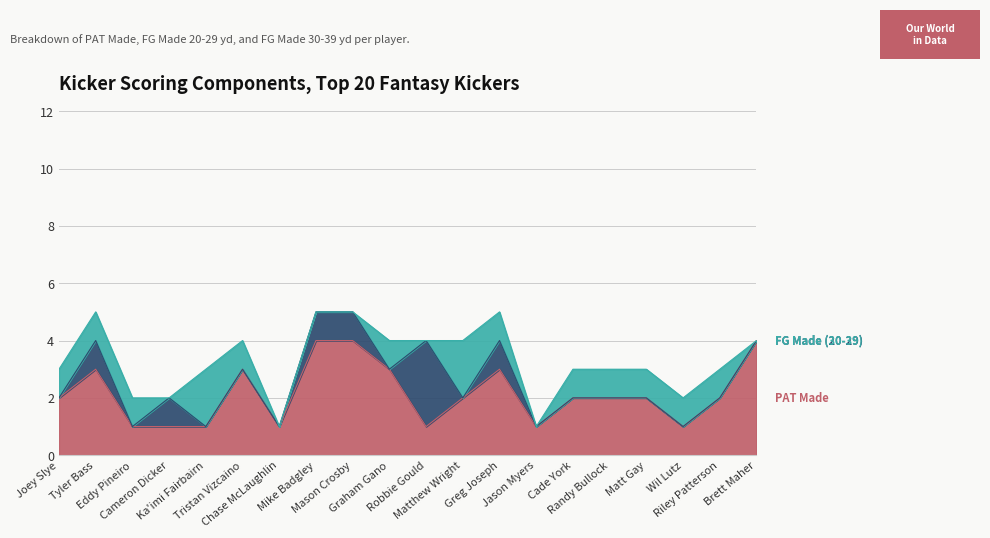

Between Ka'imi Fairbairn and Chase McLaughlin, which series saw the biggest shift?

FG Made (30-39)